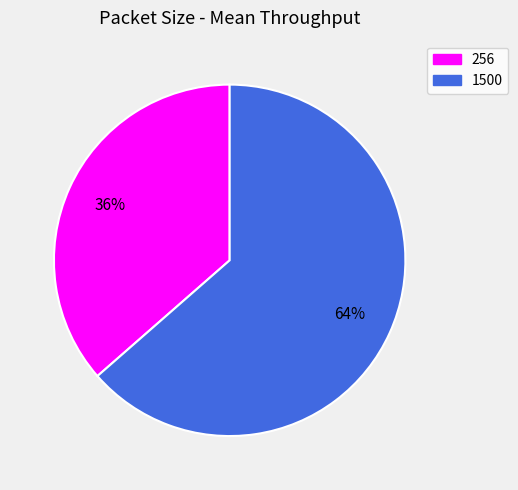

Between 256 and 1500, which is larger?

1500